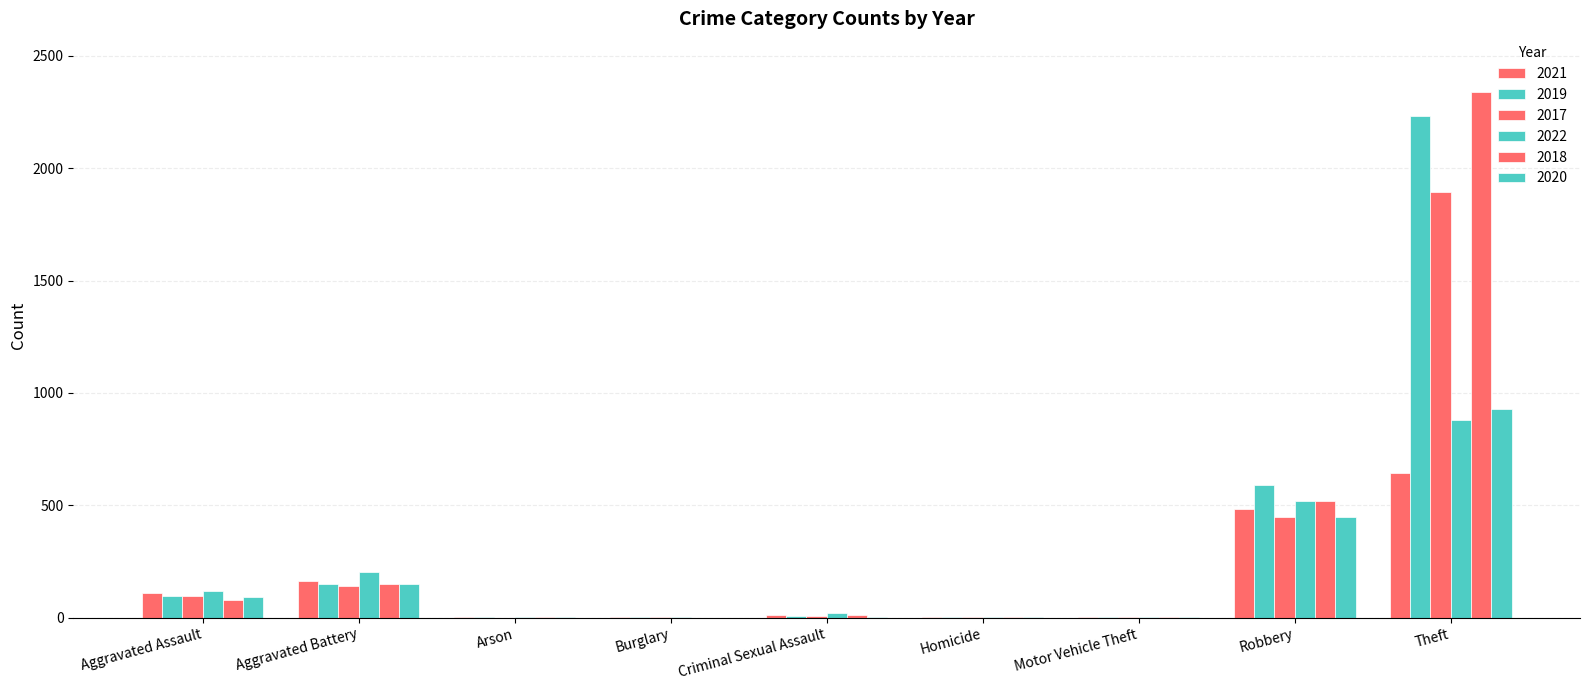

Reading left to right, what are all the values shown in this chart?

2021: Aggravated Assault=110	Aggravated Battery=163	Arson=2	Burglary=1	Criminal Sexual Assault=14	Homicide=4	Motor Vehicle Theft=2	Robbery=484	Theft=642	Total=1422
2019: Aggravated Assault=98	Aggravated Battery=148	Arson=1	Burglary=1	Criminal Sexual Assault=8	Homicide=2	Motor Vehicle Theft=1	Robbery=591	Theft=2230	Total=3080
2017: Aggravated Assault=95	Aggravated Battery=142	Arson=0	Burglary=2	Criminal Sexual Assault=8	Homicide=1	Motor Vehicle Theft=2	Robbery=446	Theft=1896	Total=2592
2022: Aggravated Assault=121	Aggravated Battery=202	Arson=5	Burglary=1	Criminal Sexual Assault=23	Homicide=5	Motor Vehicle Theft=2	Robbery=520	Theft=880	Total=1758
2018: Aggravated Assault=77	Aggravated Battery=152	Arson=1	Burglary=0	Criminal Sexual Assault=11	Homicide=1	Motor Vehicle Theft=1	Robbery=519	Theft=2341	Total=3103
2020: Aggravated Assault=94	Aggravated Battery=150	Arson=1	Burglary=0	Criminal Sexual Assault=3	Homicide=3	Motor Vehicle Theft=3	Robbery=450	Theft=930	Total=1634